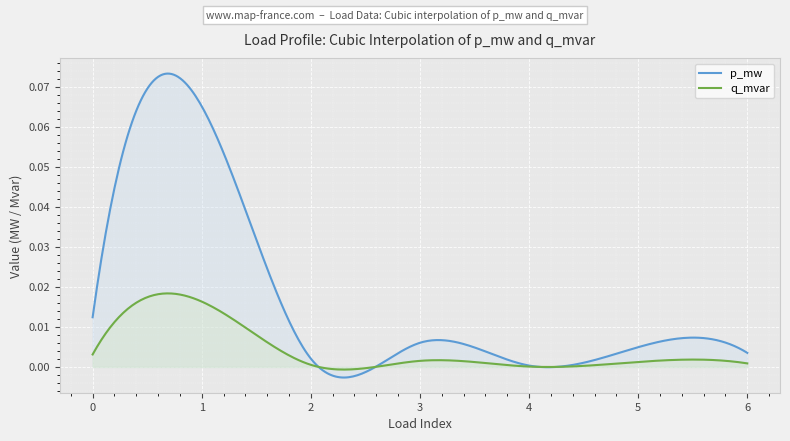

Rank the series at 1 from lowest to highest value.

q_mvar, p_mw